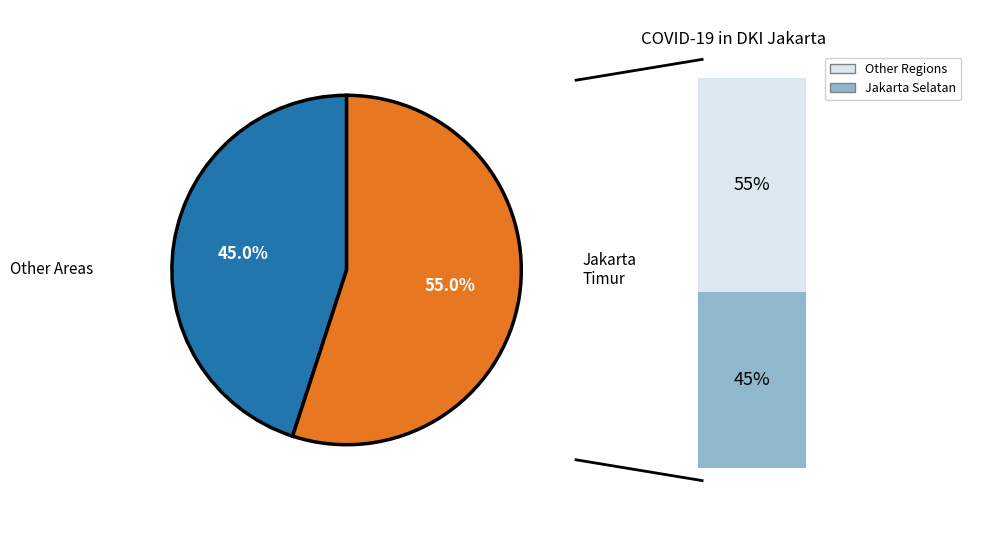

Approximately how many times larger is the value at Other Regions compared to Jakarta Selatan?

0.8